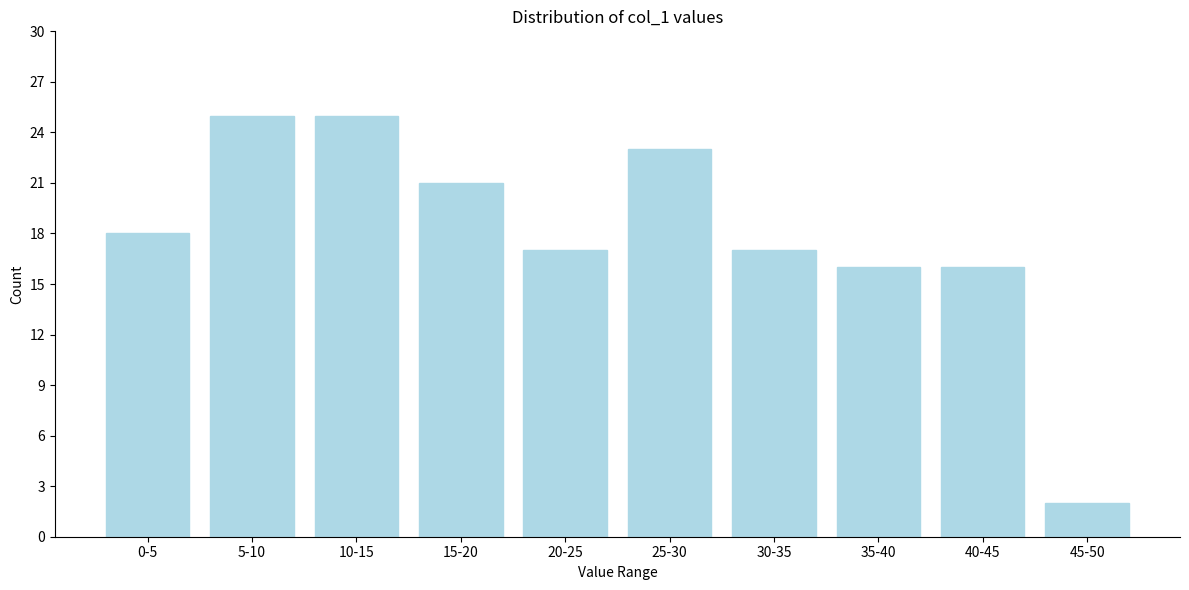

Reading left to right, what are all the values shown in this chart?

18	25	25	21	17	23	17	16	16	2